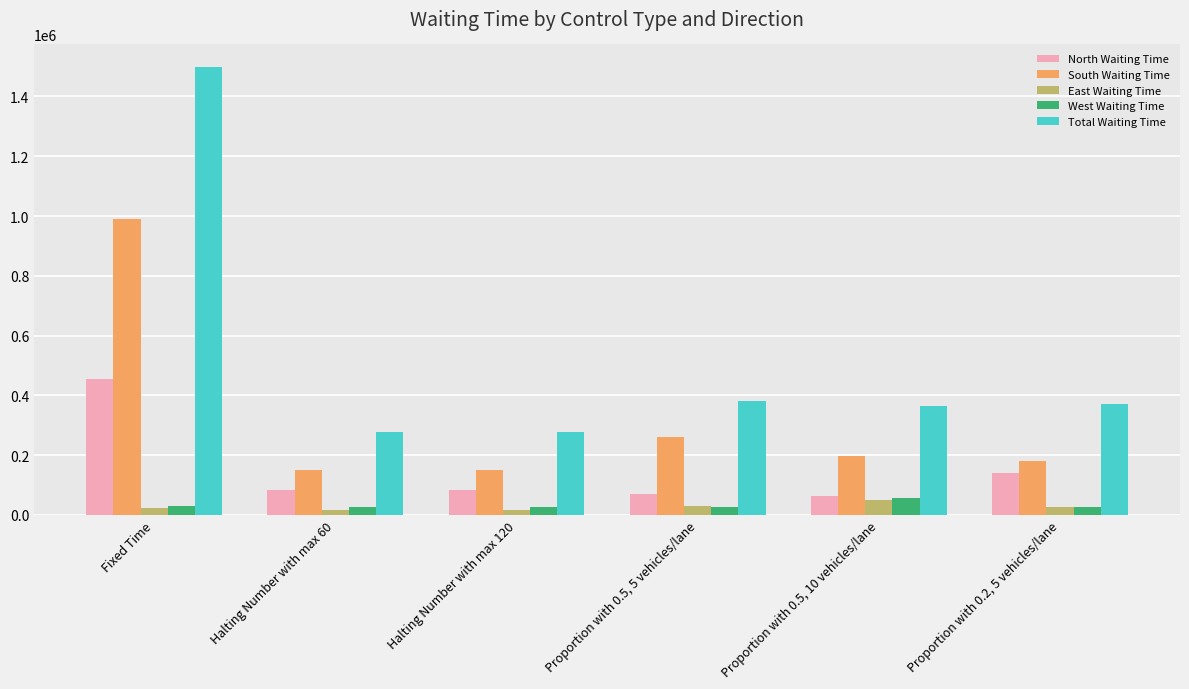

Which series has the widest spread of values?

Total Waiting Time